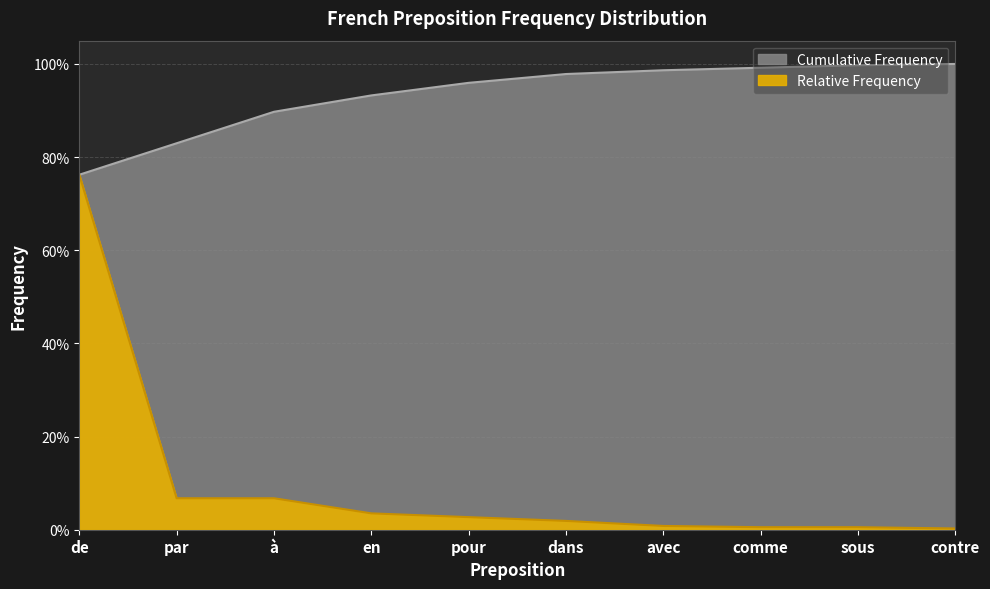

List the series in order of their overall mean, highest first.

Cumulative Frequency, Relative Frequency